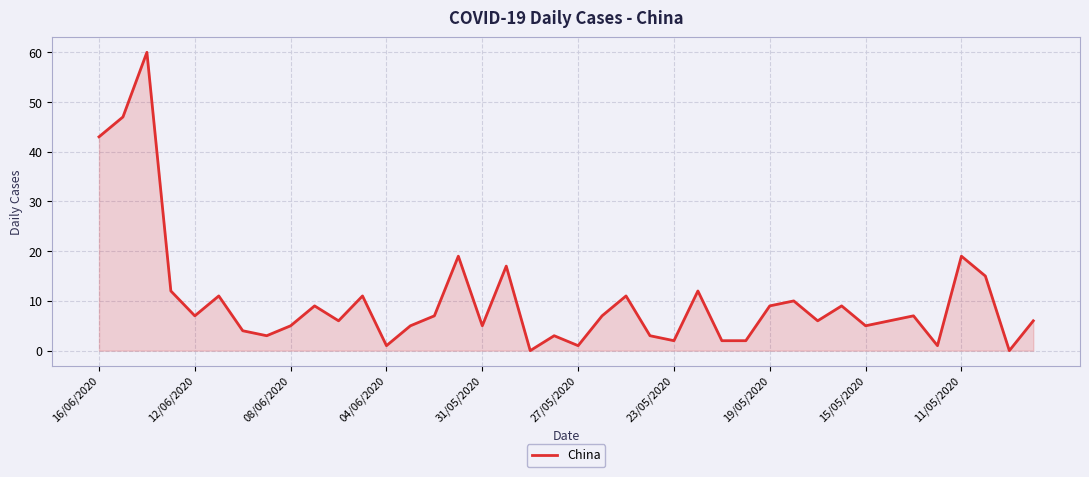

True or false: there are more than 2 points higher than both neighbors.

True